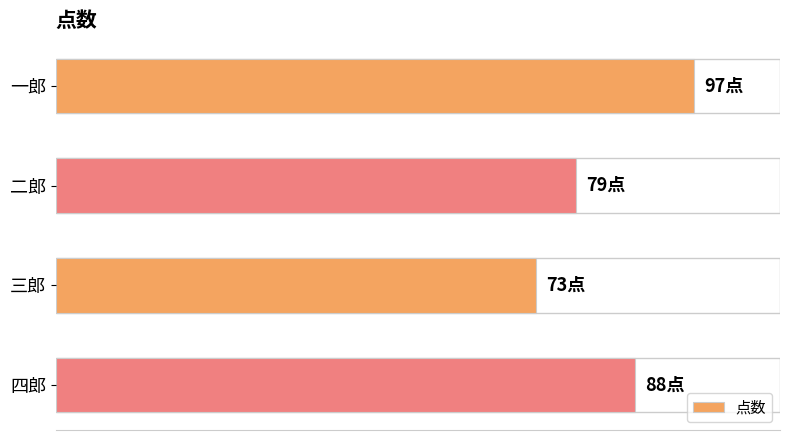

Are the bars horizontal?

Yes